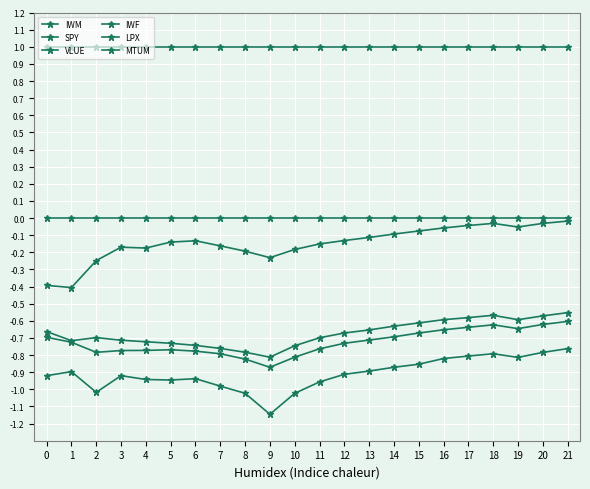

Where is VLUE nearest to the value 0?

21